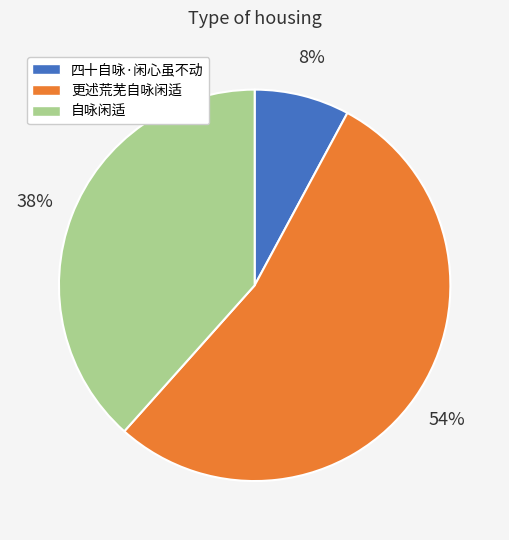

To the nearest percent, what is the average slice percentage?

33%